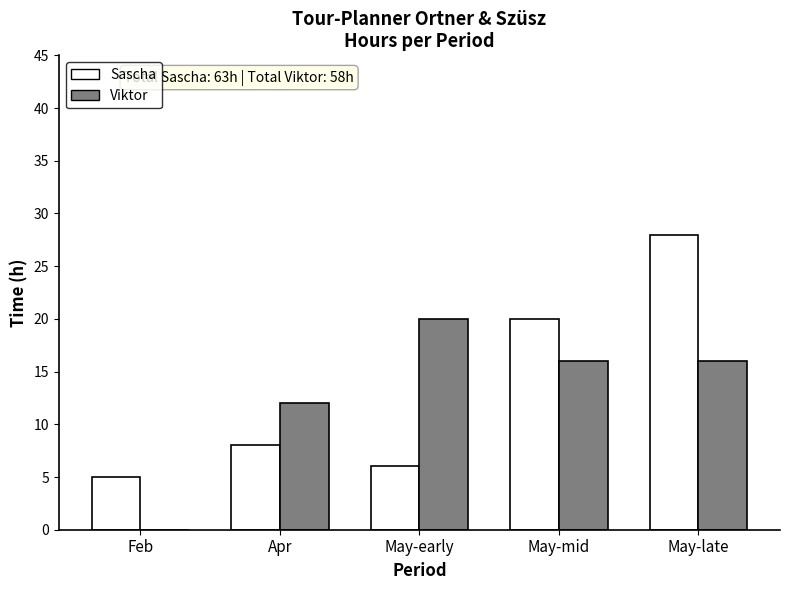

At which category is the sum across all series the highest?

May-late